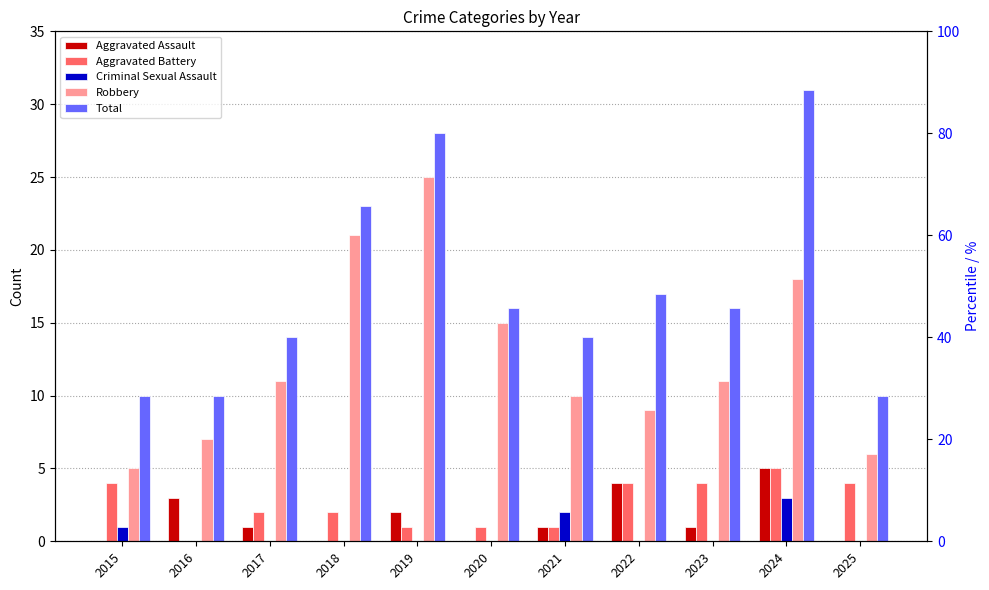

Reading right to left, transcribe all the data shown in this chart.

Aggravated Assault: 2025=0	2024=5	2023=1	2022=4	2021=1	2020=0	2019=2	2018=0	2017=1	2016=3	2015=0
Aggravated Battery: 2025=4	2024=5	2023=4	2022=4	2021=1	2020=1	2019=1	2018=2	2017=2	2016=0	2015=4
Criminal Sexual Assault: 2025=0	2024=3	2023=0	2022=0	2021=2	2020=0	2019=0	2018=0	2017=0	2016=0	2015=1
Robbery: 2025=6	2024=18	2023=11	2022=9	2021=10	2020=15	2019=25	2018=21	2017=11	2016=7	2015=5
Total: 2025=10	2024=31	2023=16	2022=17	2021=14	2020=16	2019=28	2018=23	2017=14	2016=10	2015=10